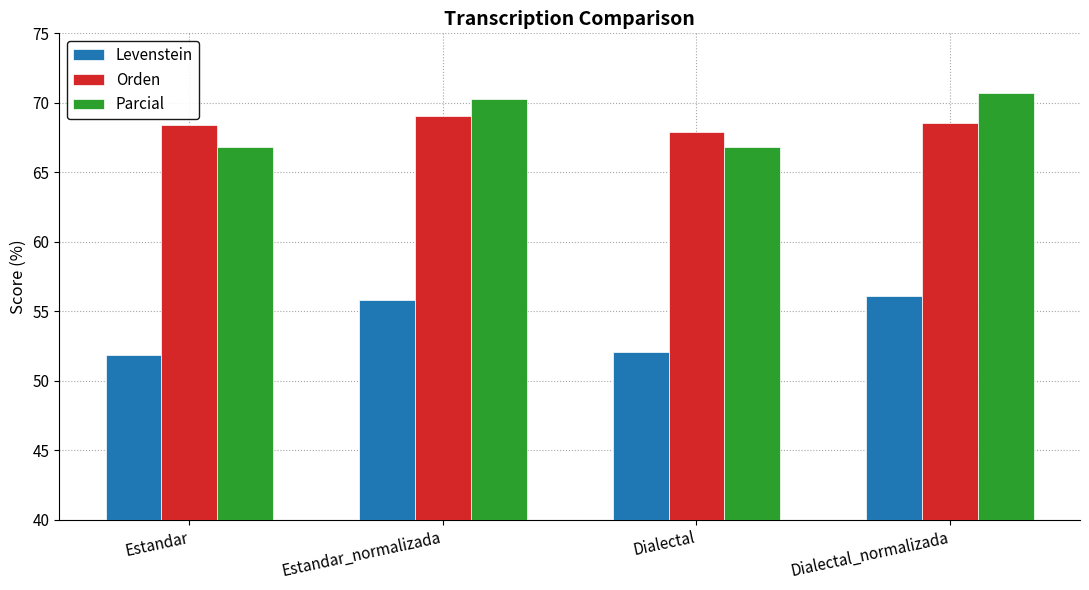

Reading right to left, transcribe all the data shown in this chart.

Levenstein: Dialectal_normalizada=56.1	Dialectal=52.1	Estandar_normalizada=55.8	Estandar=51.9
Orden: Dialectal_normalizada=68.6	Dialectal=67.9	Estandar_normalizada=69.0	Estandar=68.4
Parcial: Dialectal_normalizada=70.7	Dialectal=66.8	Estandar_normalizada=70.3	Estandar=66.8